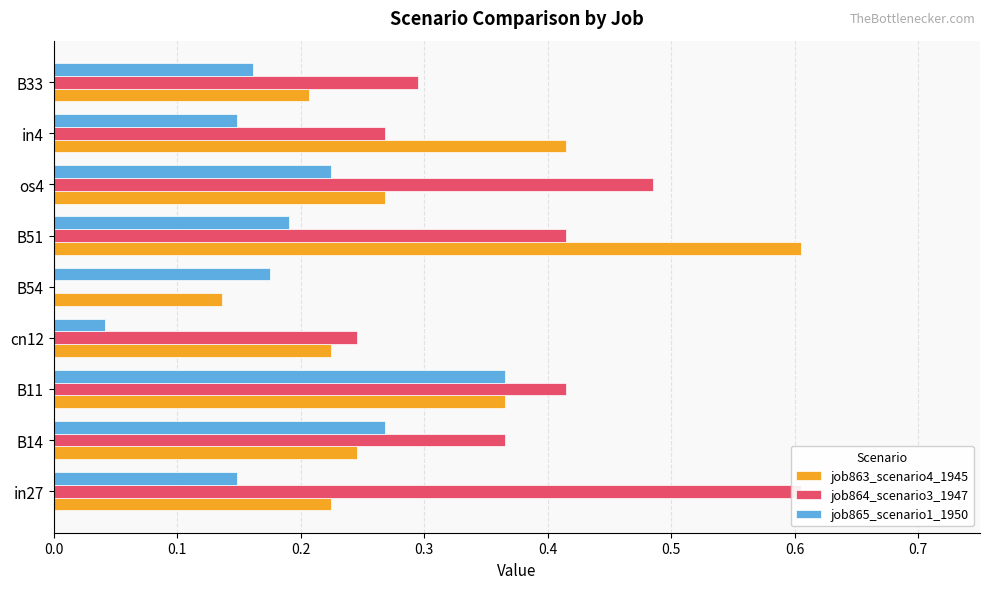

What is the value of the job863_scenario4_1945 bar at the 2nd from the left?

0.2